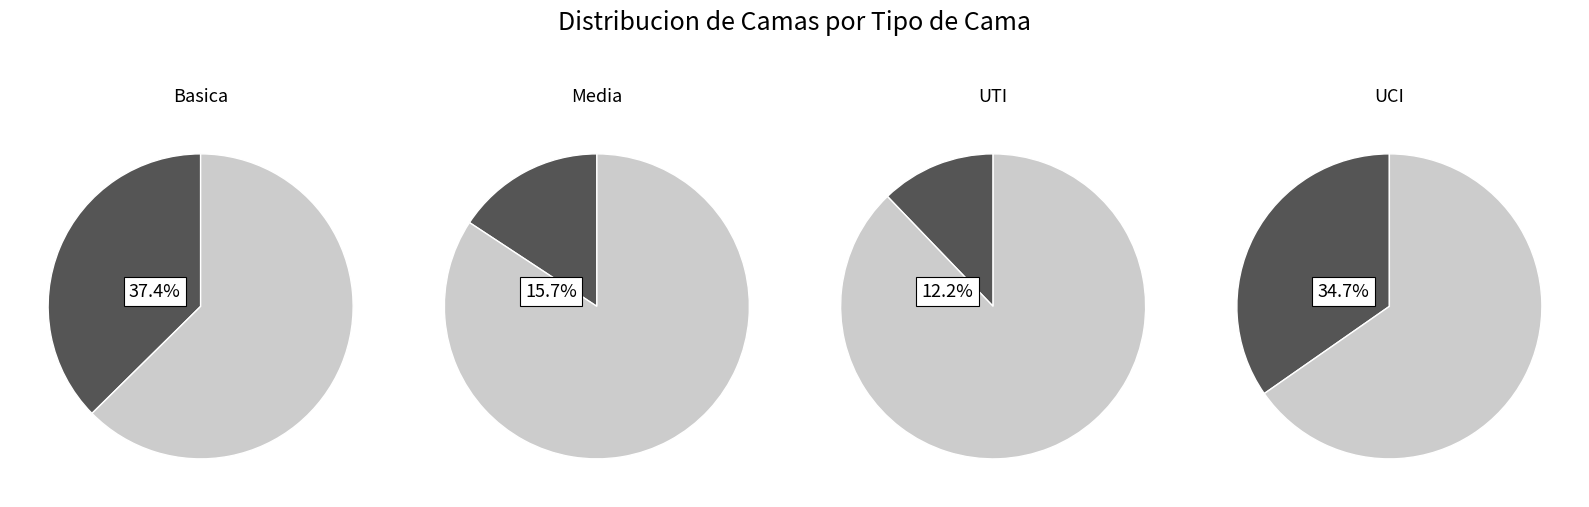

Is Media the majority of the pie?

No